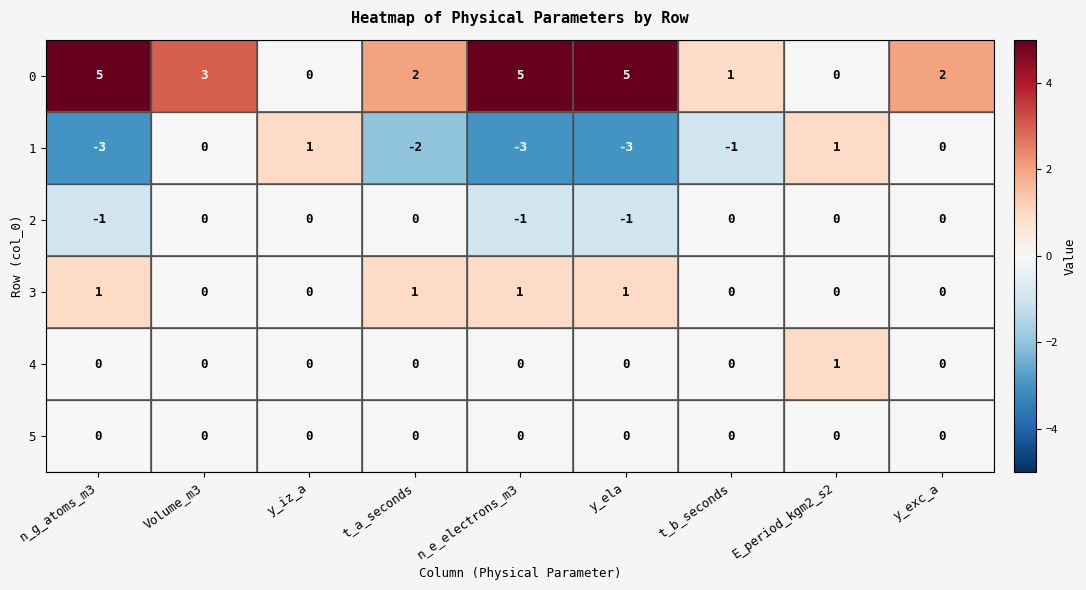

What is the minimum value shown in the chart?

-3